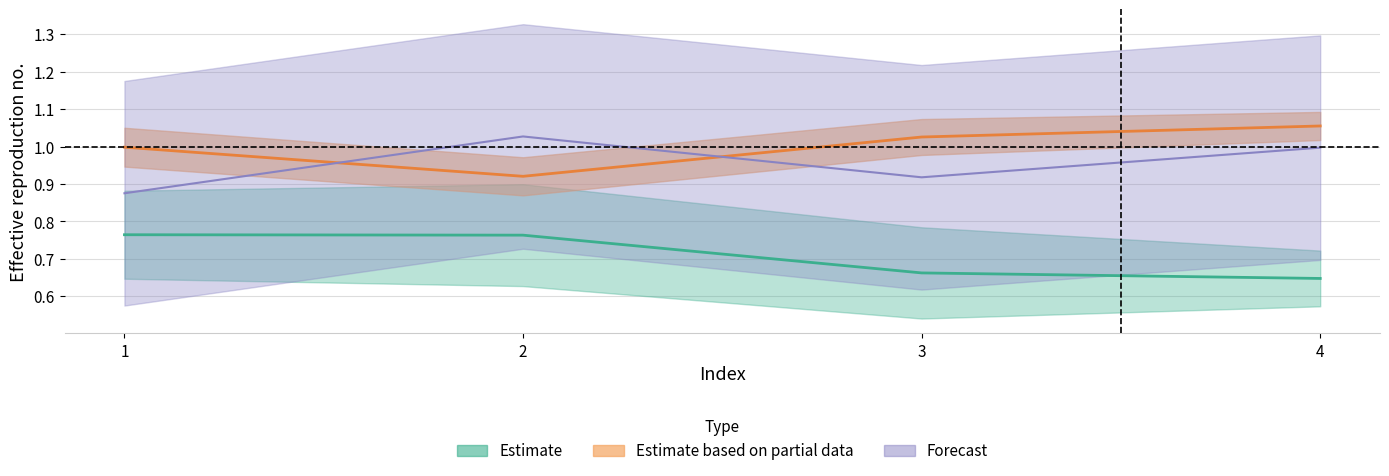

How many lines are shown in the chart?

3